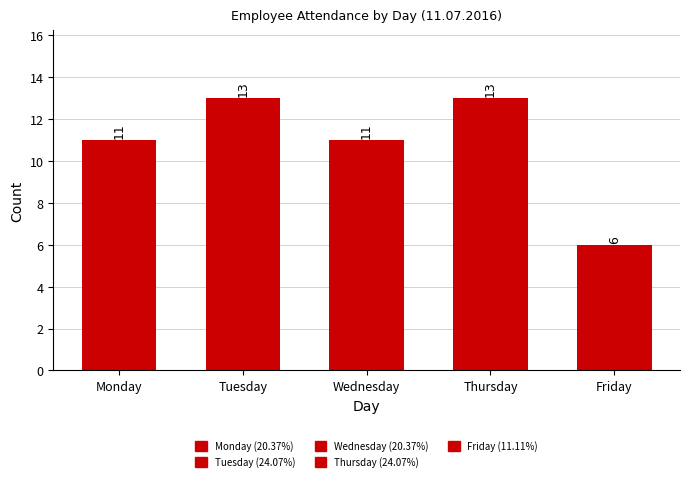

Is it true that the value at Tuesday is 13?

True